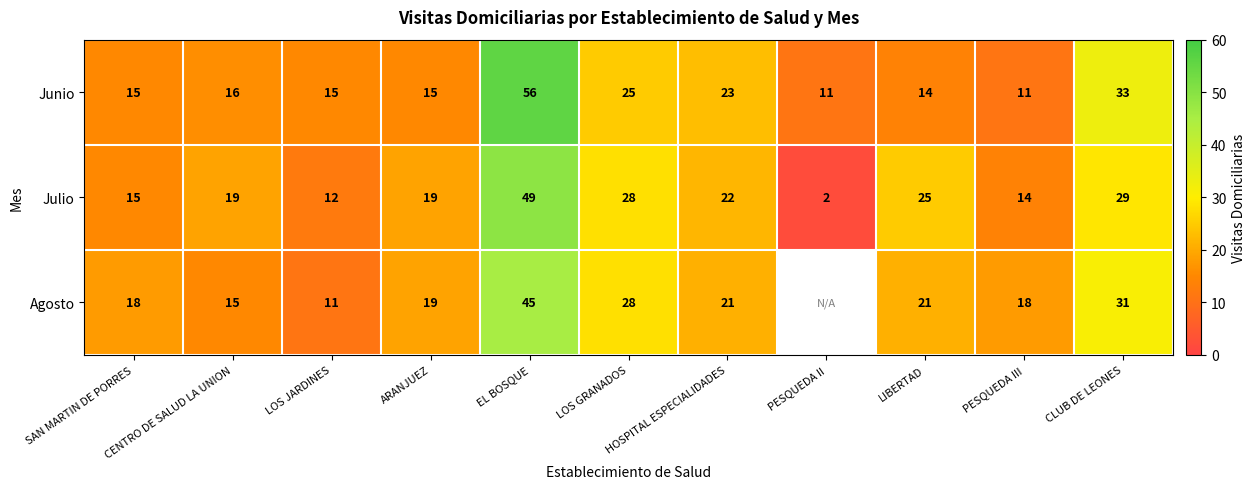

At which category does the chart reach its peak across all series?

EL BOSQUE